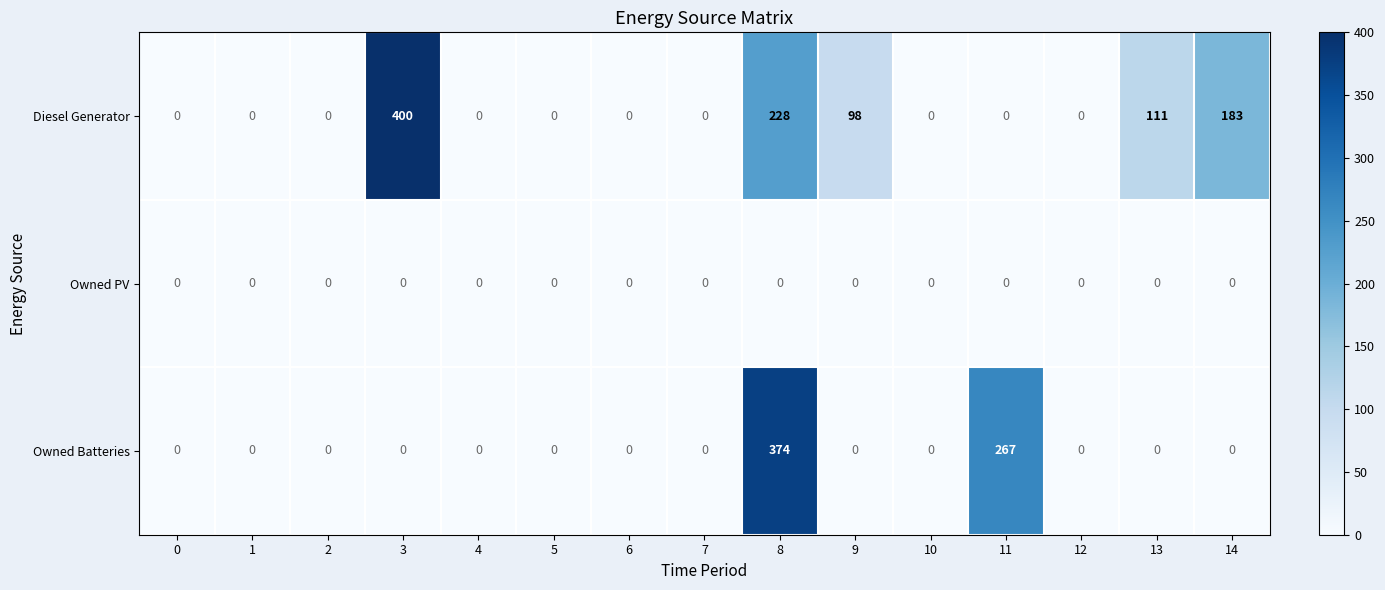

At which category is the sum across all series the highest?

8